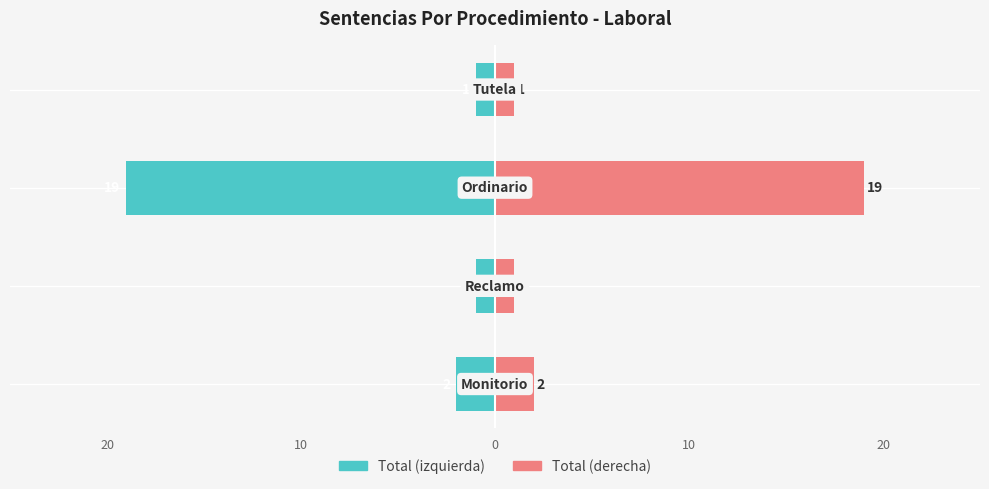

Reading left to right, extract all data points from this chart.

Total (izquierda): -2	-1	-19	-1
Total (derecha): 2	1	19	1